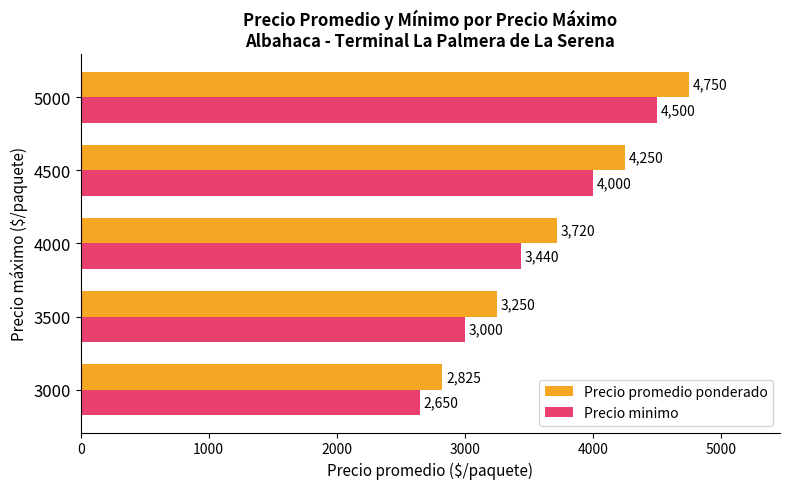

List the labels in order of Precio promedio ponderado value, largest first.

5000, 4500, 4000, 3500, 3000